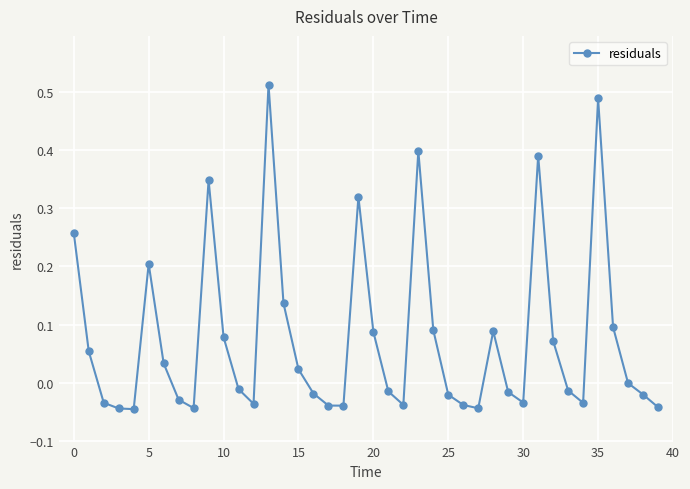

How many data points does each series have?

40